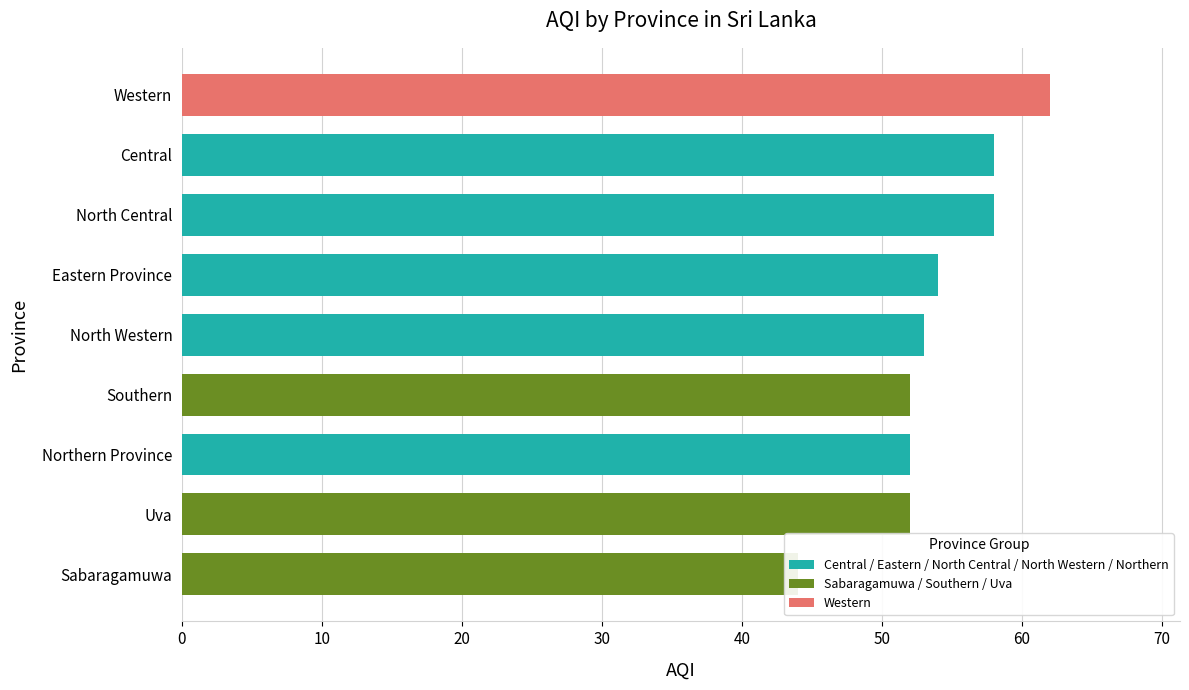

Between North Western and North Central, which is larger?

North Central